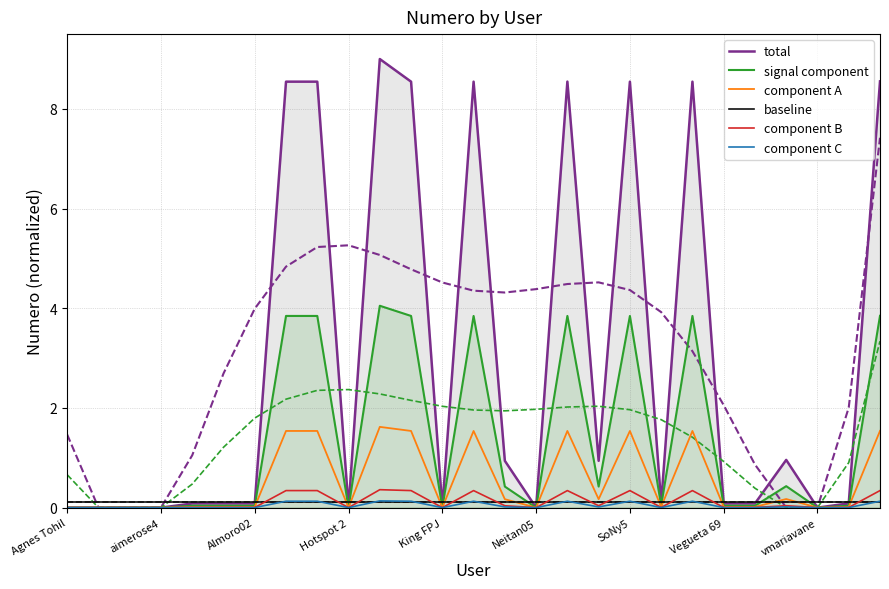

What is the difference between the highest and lowest values at 11?

8.4